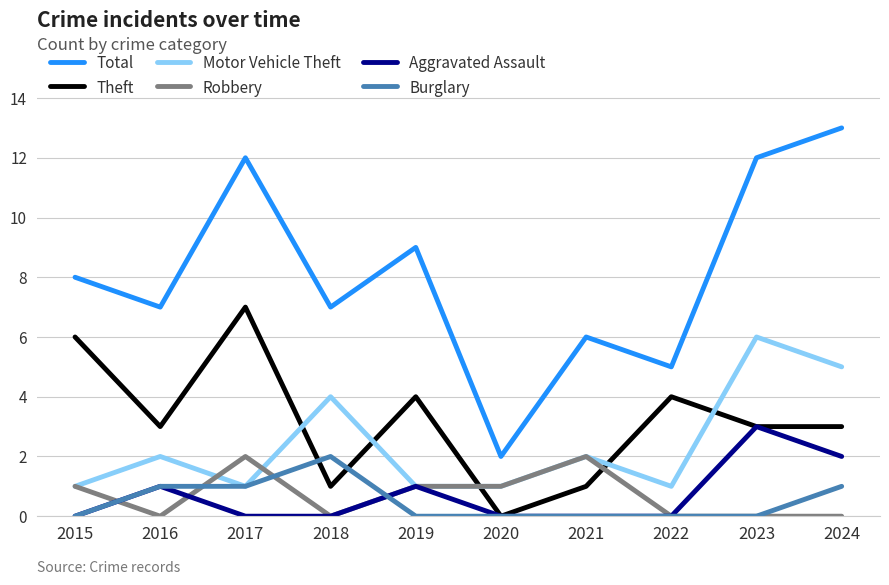

The Burglary series shows 0 at 2024. True or false?

False